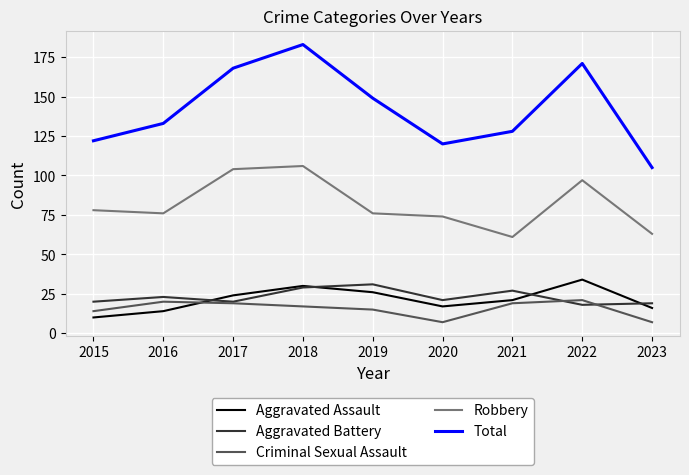

At which category does Total reach its first local valley?

2020